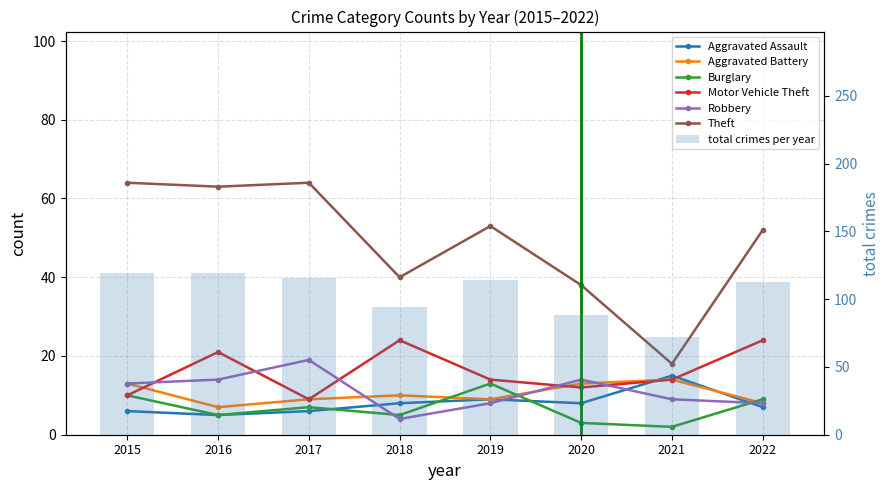

What are all the series names shown in the legend?

Aggravated Assault, Aggravated Battery, Burglary, Motor Vehicle Theft, Robbery, Theft